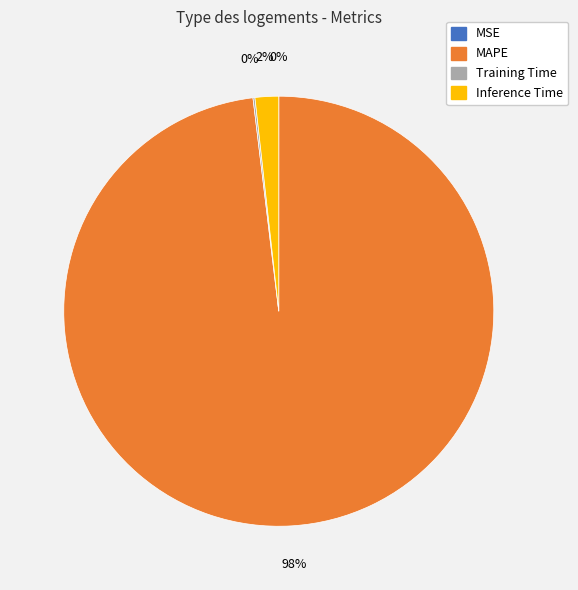

Which slice represents more than half of the pie?

MAPE